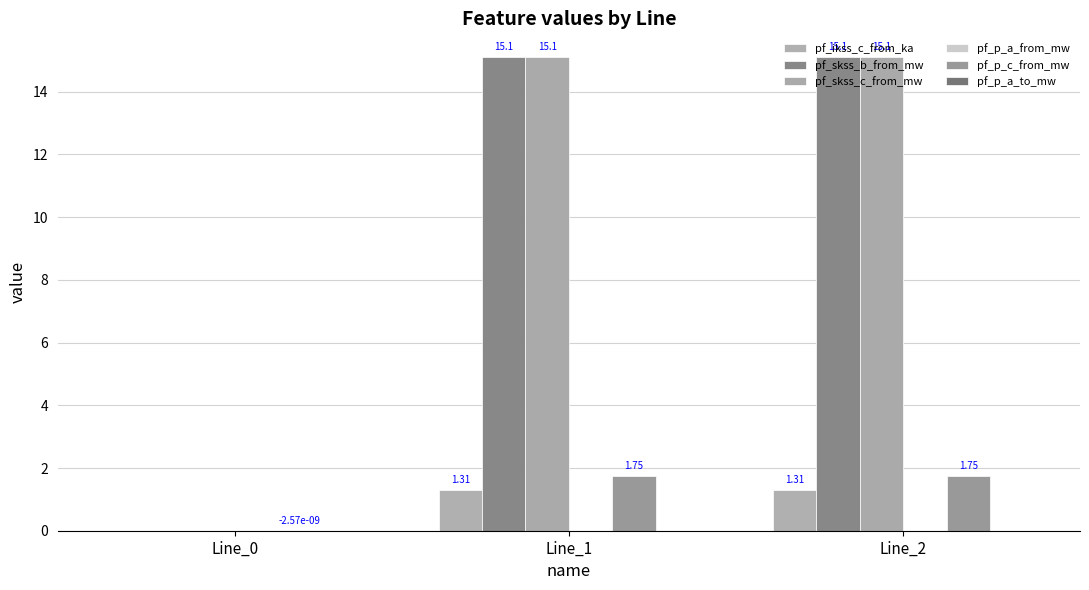

What is the value of the pf_skss_c_from_mw bar at the 3rd from the left?

15.1